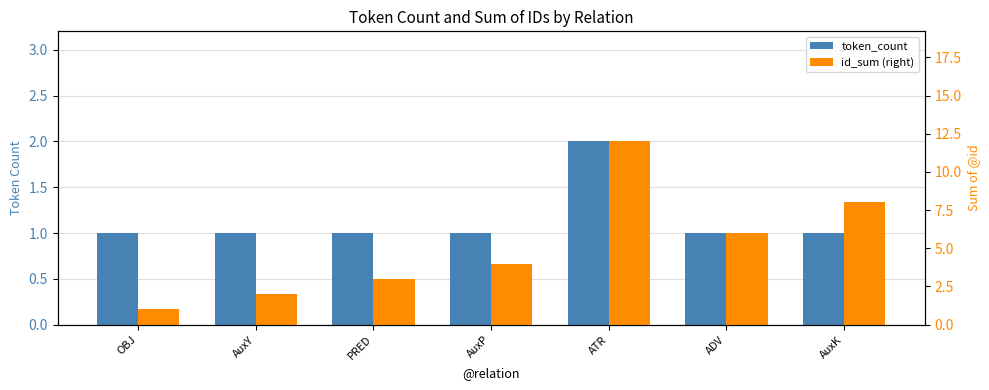

How many data points in token_count are above 1?

1